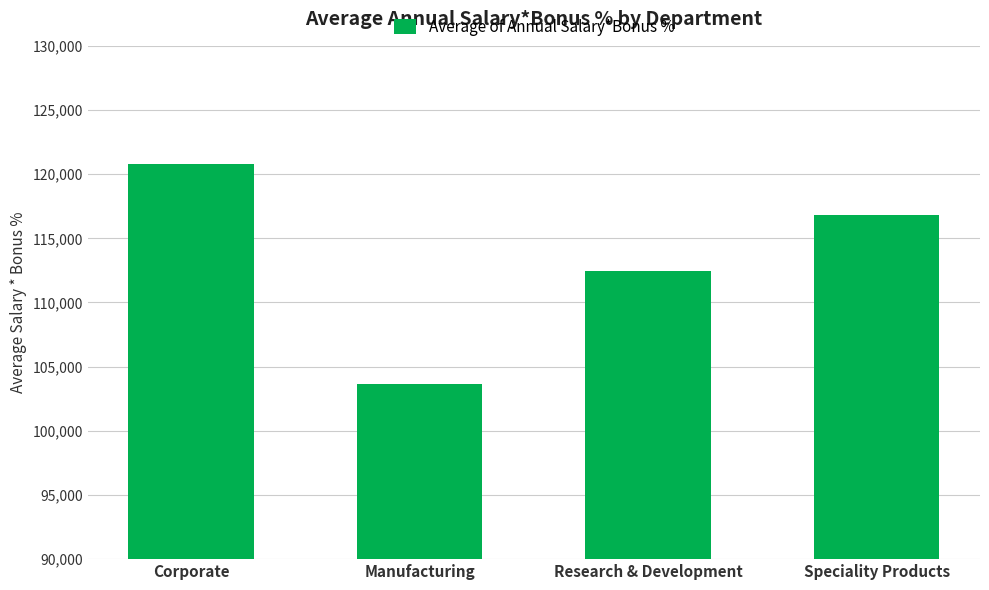

What is the greatest value displayed?

120776.2